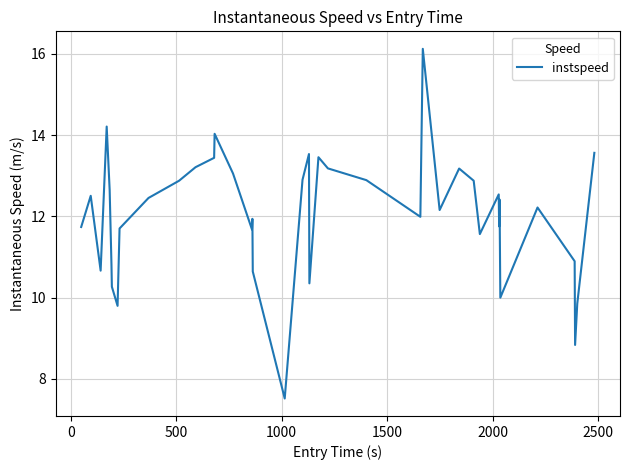

How many lines are shown in the chart?

1